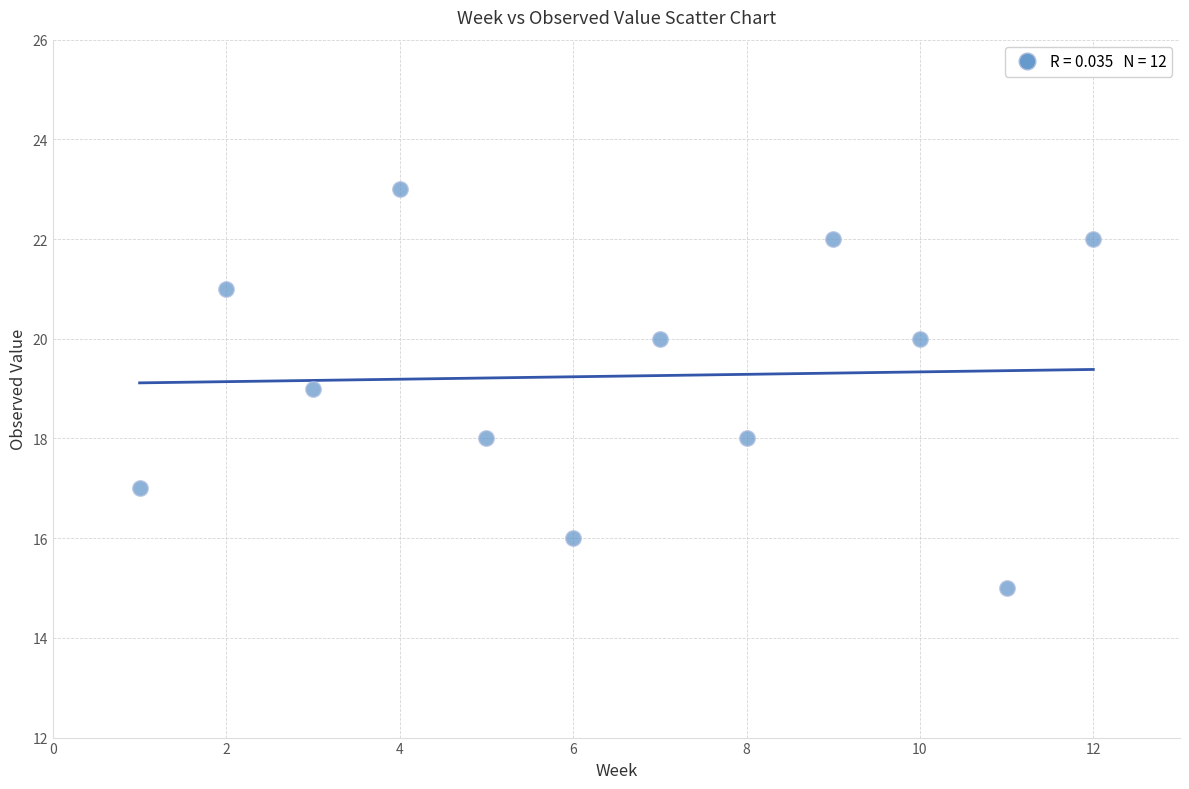

What is the average X value?

6